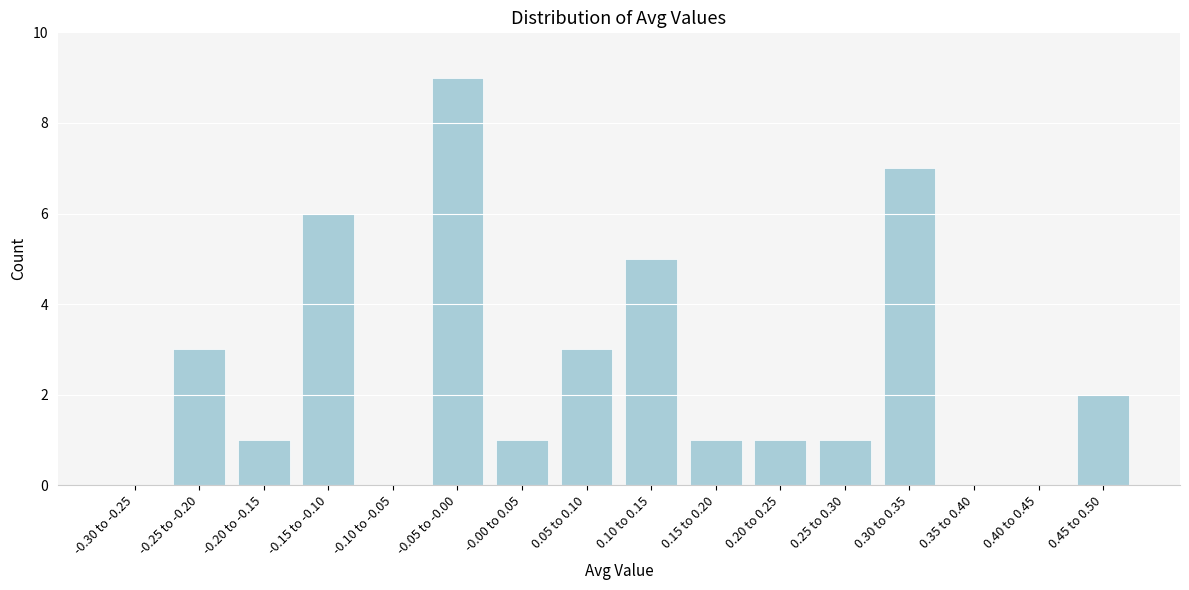

Reading right to left, transcribe all the data shown in this chart.

0.45 to 0.50=2	0.40 to 0.45=0	0.35 to 0.40=0	0.30 to 0.35=7	0.25 to 0.30=1	0.20 to 0.25=1	0.15 to 0.20=1	0.10 to 0.15=5	0.05 to 0.10=3	-0.00 to 0.05=1	-0.05 to -0.00=9	-0.10 to -0.05=0	-0.15 to -0.10=6	-0.20 to -0.15=1	-0.25 to -0.20=3	-0.30 to -0.25=0